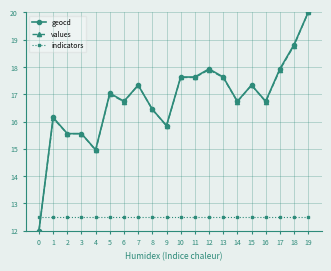

Reading left to right, transcribe all the data shown in this chart.

geocd: 12.0	16.1	15.6	15.6	15.0	17.0	16.7	17.3	16.4	15.9	17.6	17.6	17.9	17.6	16.7	17.3	16.7	17.9	18.8	20.0
values: 12.0	16.1	15.6	15.6	14.9	17.0	16.7	17.3	16.4	15.8	17.6	17.6	17.9	17.6	16.7	17.3	16.7	17.9	18.8	20.0
indicators: 12.5	12.5	12.5	12.5	12.5	12.5	12.5	12.5	12.5	12.5	12.5	12.5	12.5	12.5	12.5	12.5	12.5	12.5	12.5	12.5